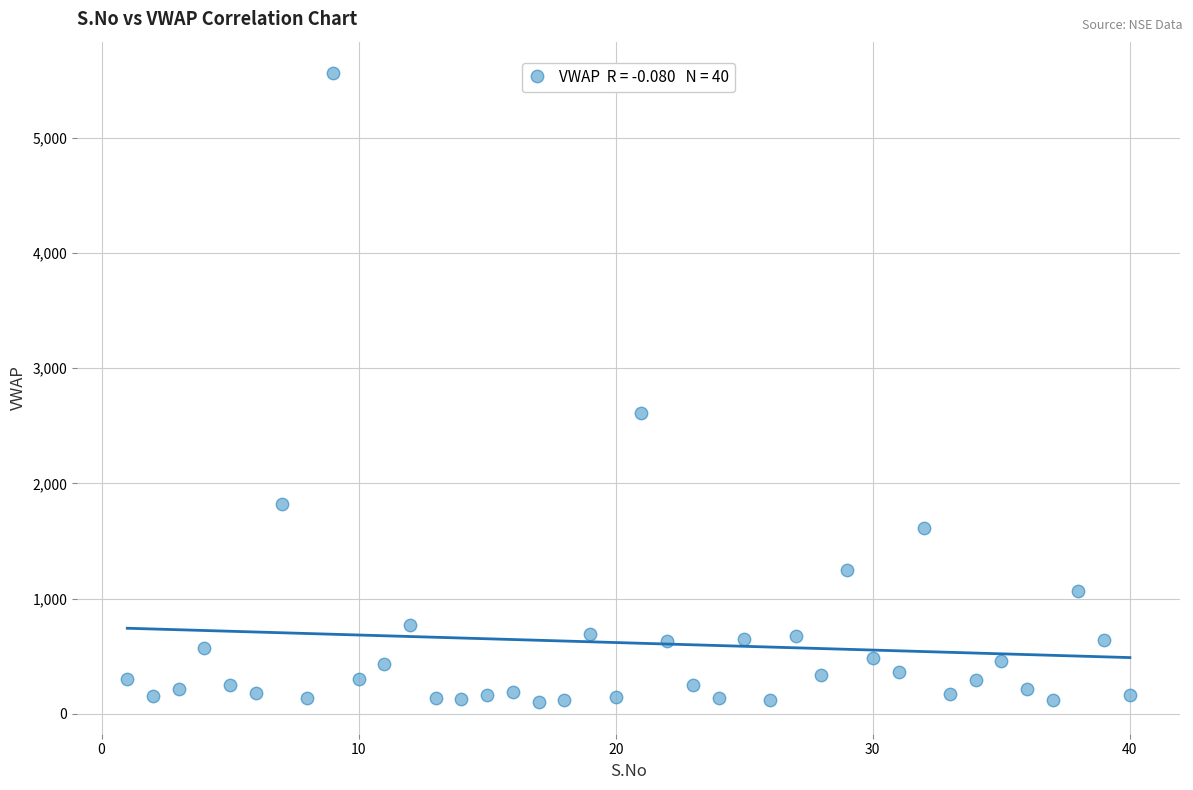

What is the range of Y values (max minus min)?

5459.3